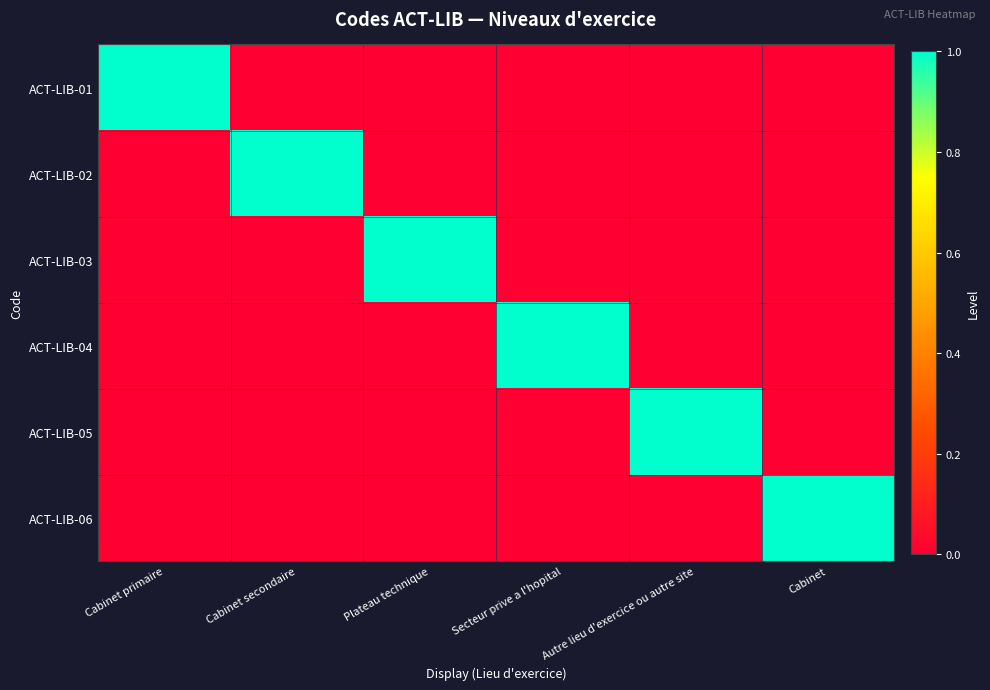

The value of ACT-LIB-02 at Cabinet primaire is 0. True or false?

False